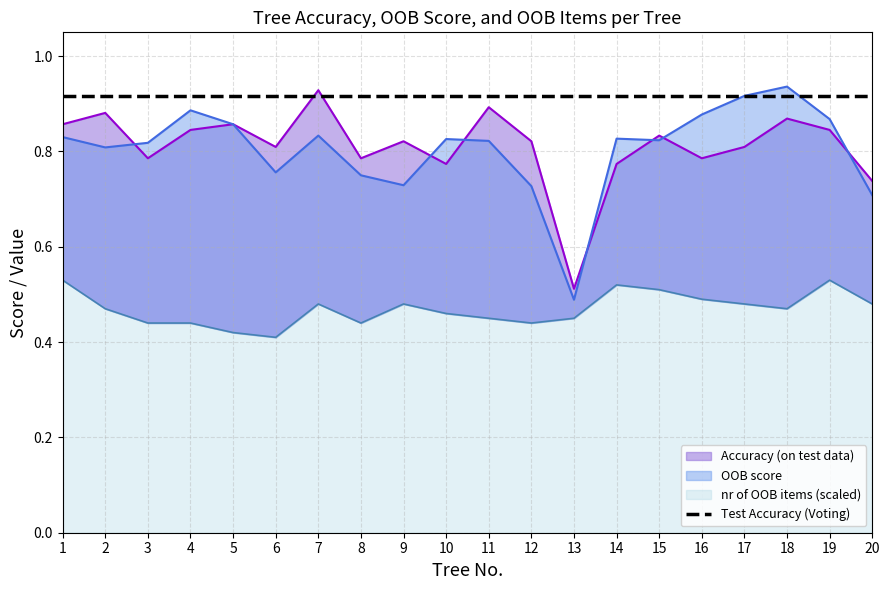

How many times do OOB score and Accuracy (on test data) cross each other?

7